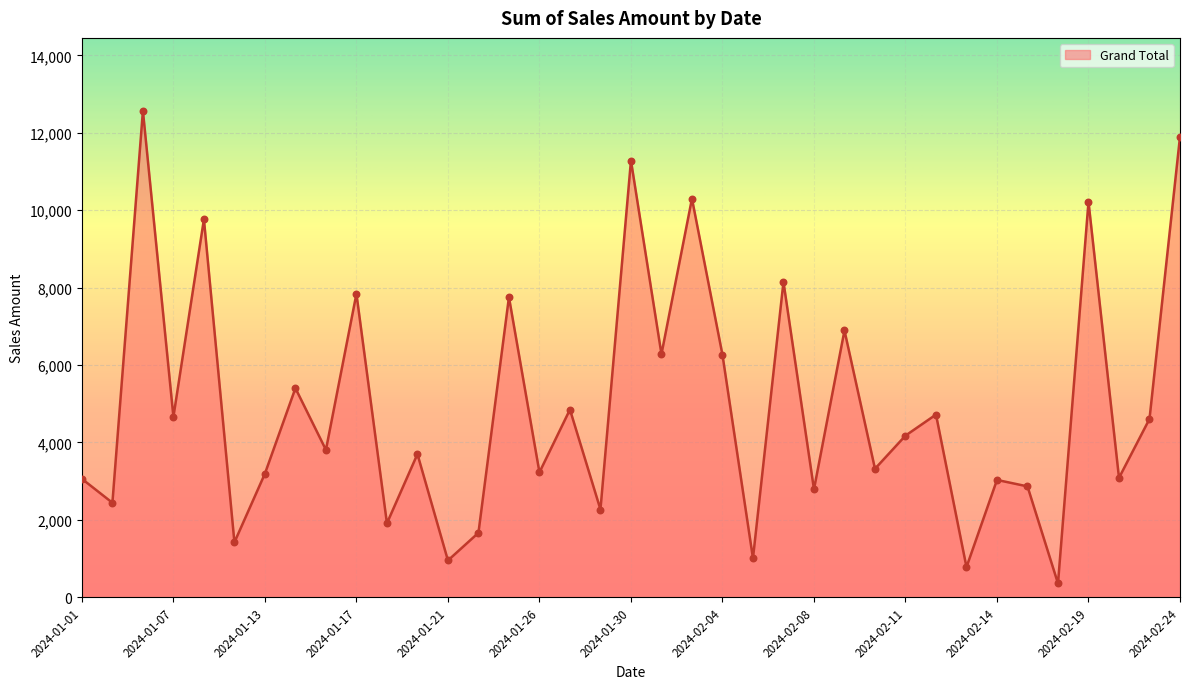

What is the maximum value shown in the chart?

12565